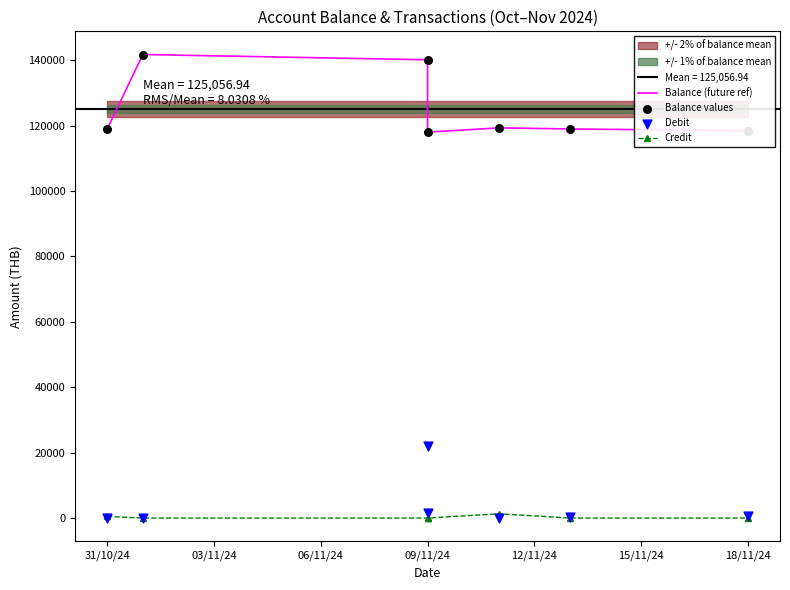

What is the total value across all series at 03/11/24?

283434.2